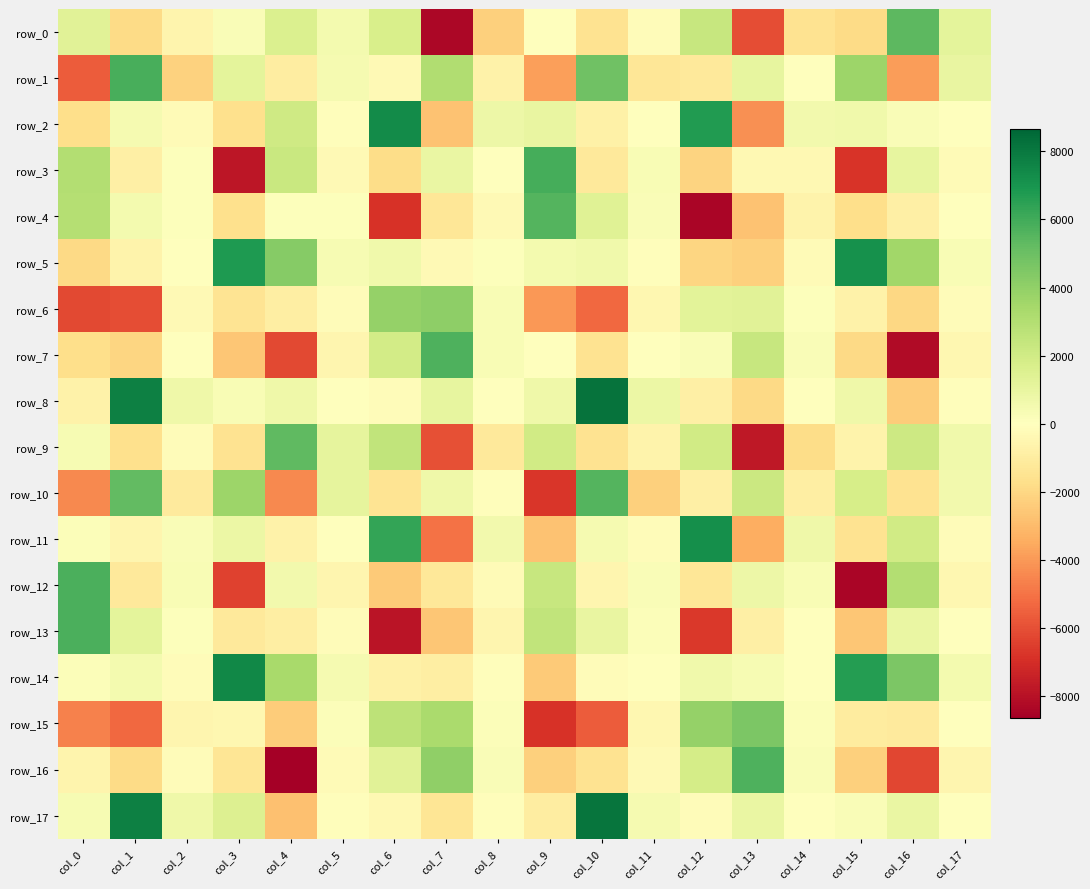

What is the highest value of the row_8 series?

8203.8